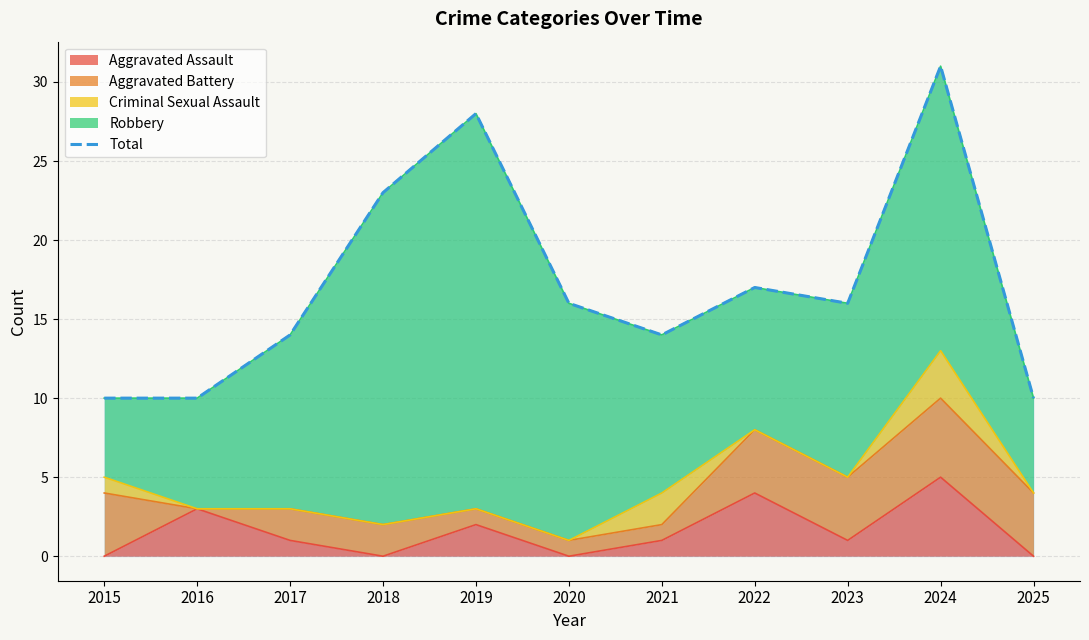

What is the sum of the values at 2021 and 2015?

24